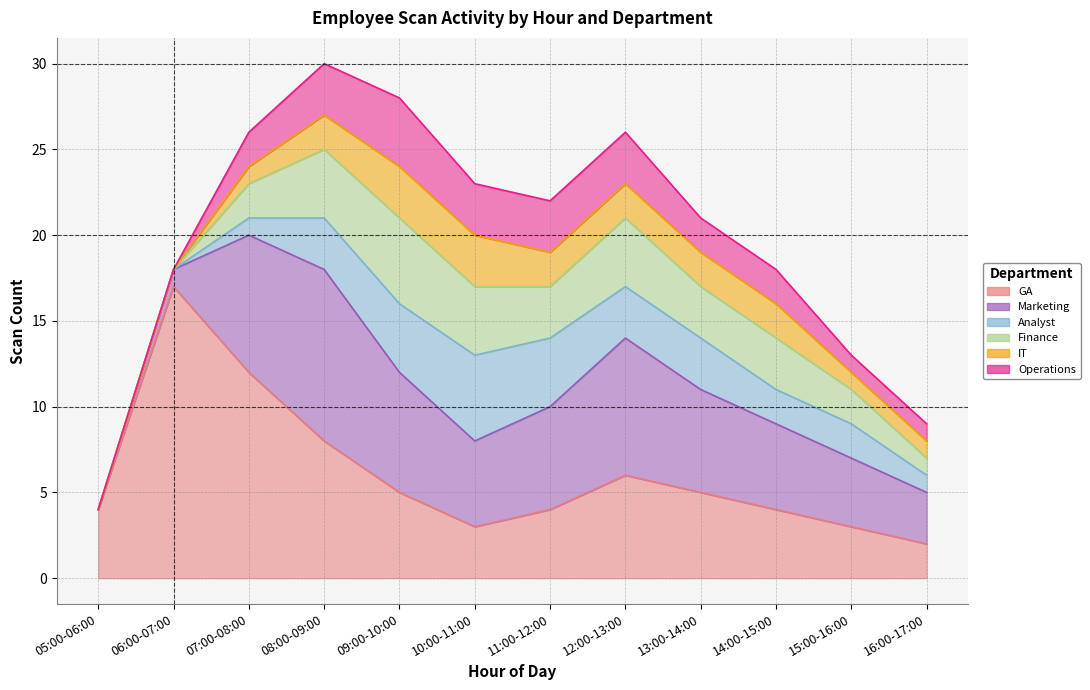

Which series has the largest total across all categories?

GA